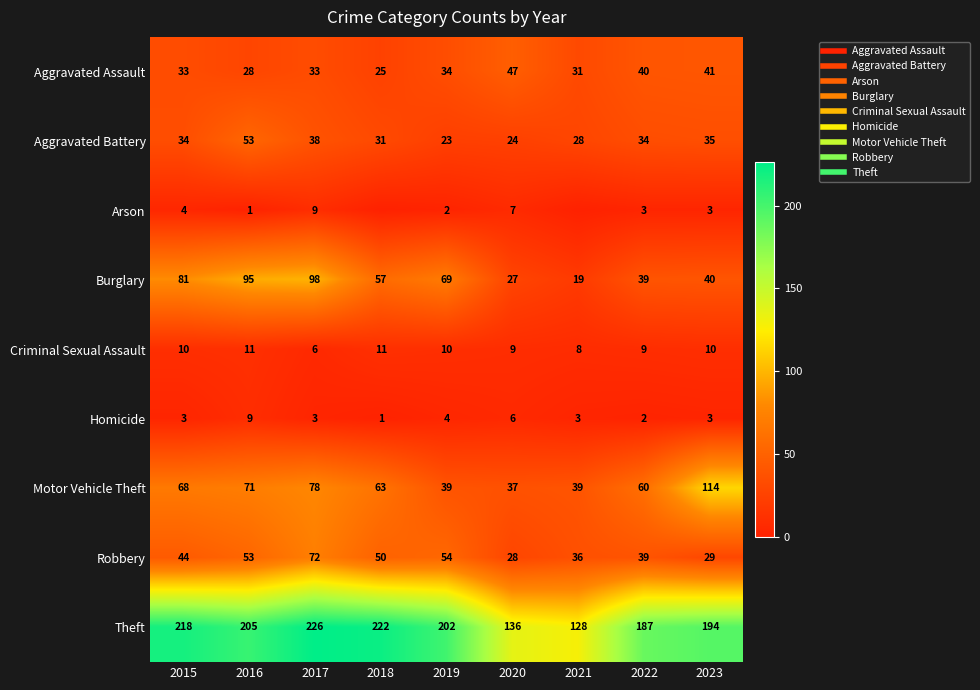

What value does the Homicide series have at 2020?

6